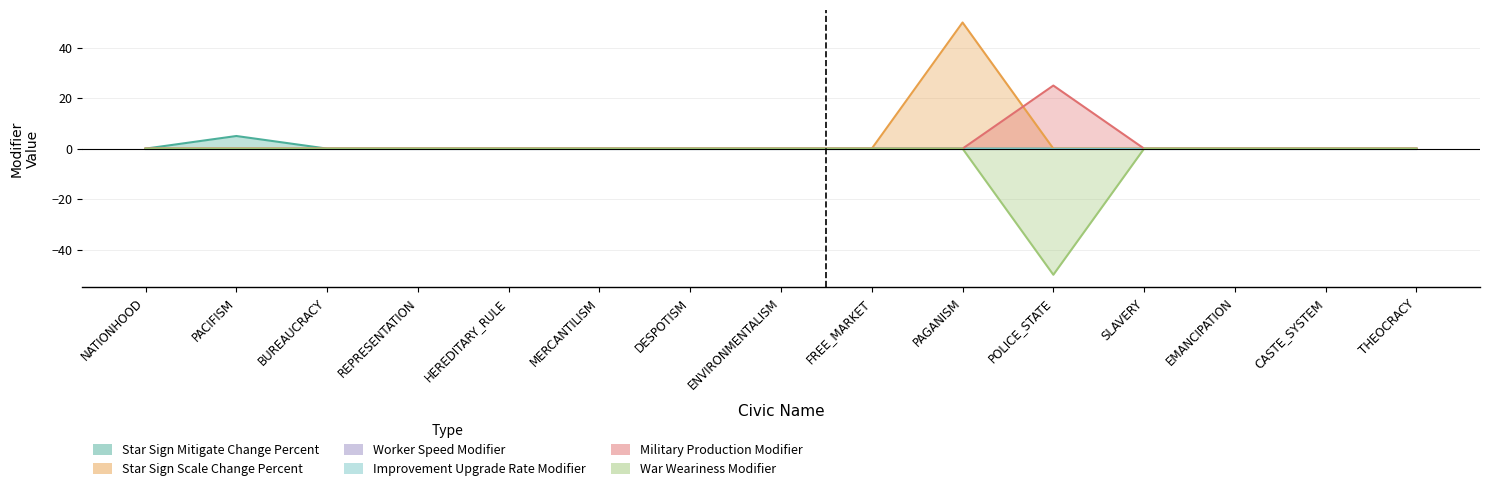

Between ENVIRONMENTALISM and PACIFISM, which is larger?

PACIFISM